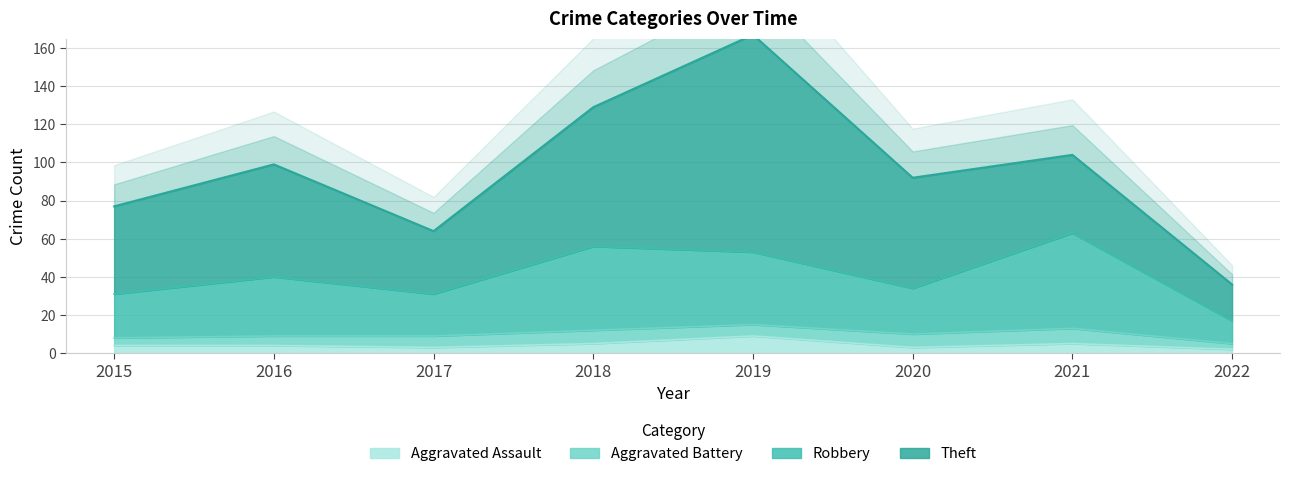

Read the Aggravated Assault value at 2016.

4